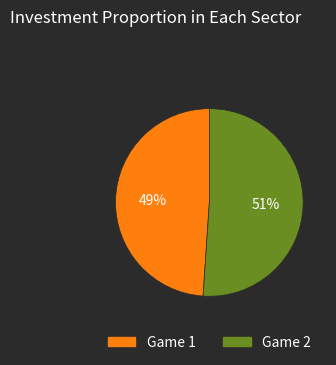

Which category accounts for the majority?

Game 2